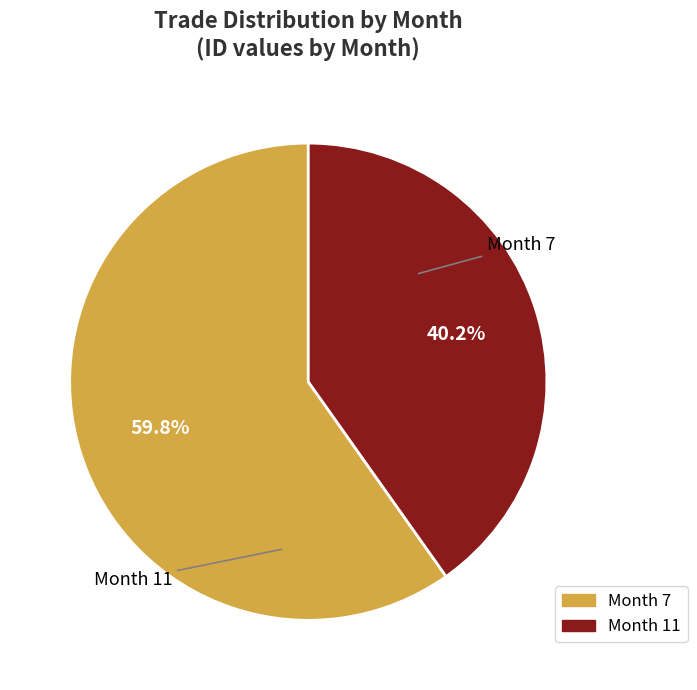

Is there a majority slice in this chart?

Yes